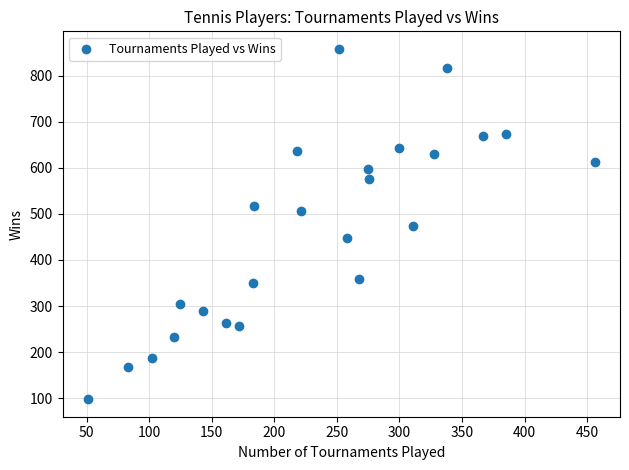

What is the range of Y values (max minus min)?

760